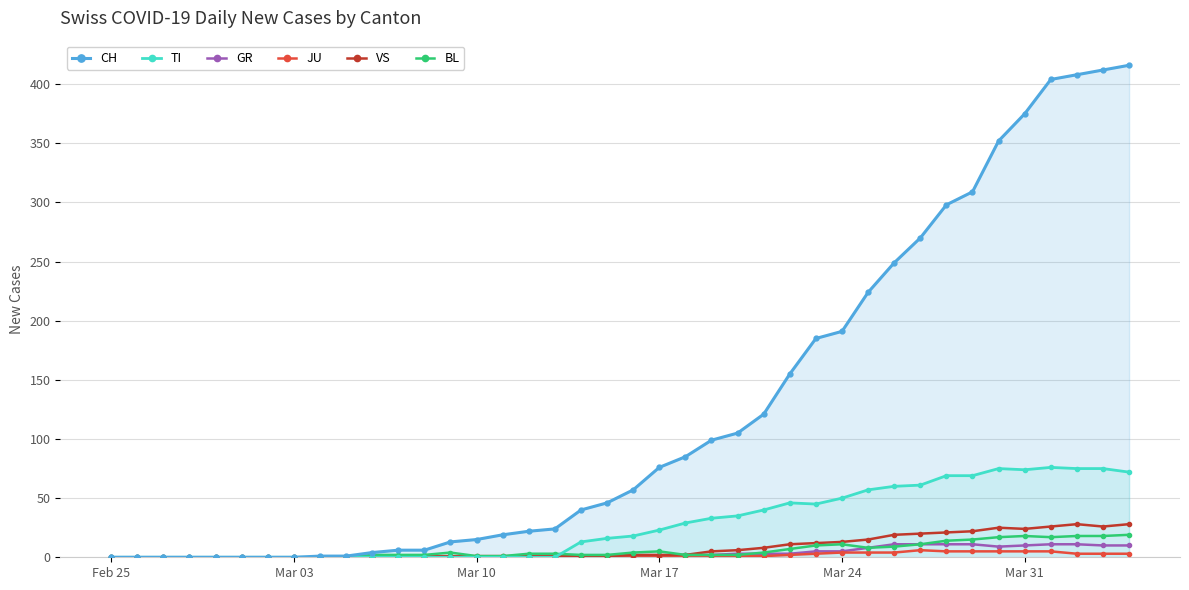

Which series has the largest range (max minus min)?

CH